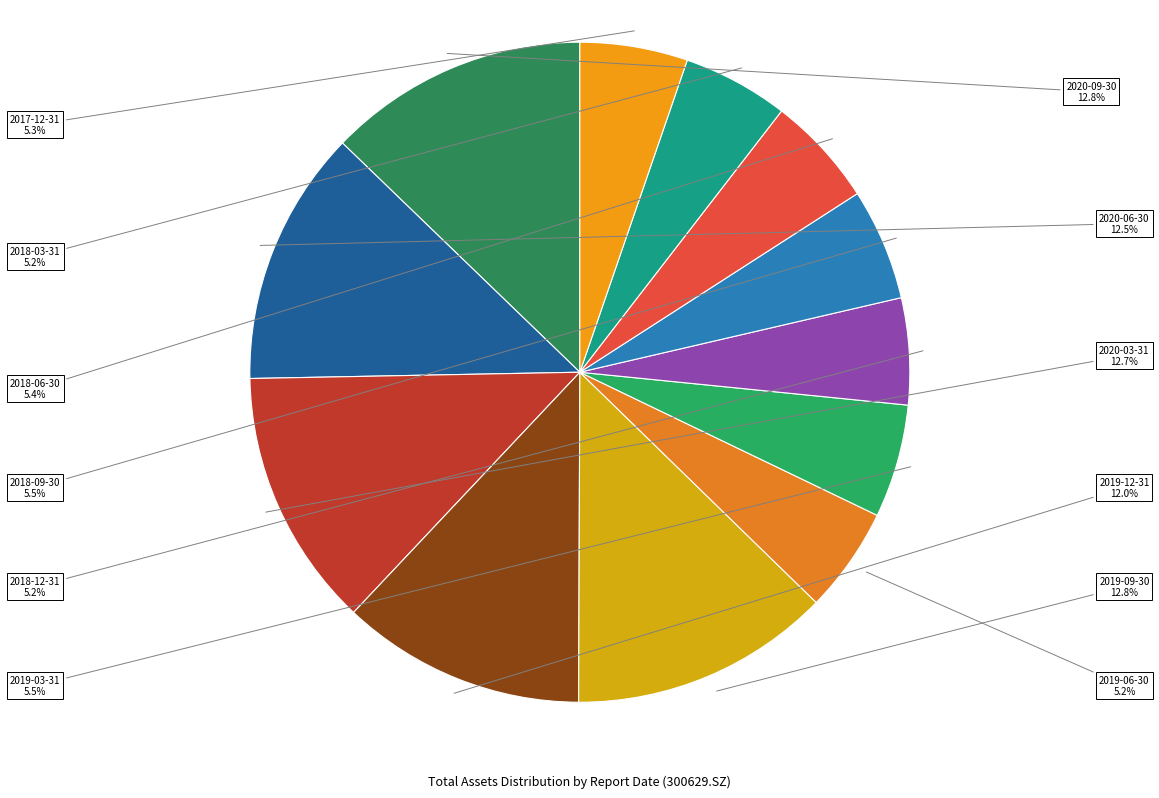

To the nearest percent, what is the combined percentage of 2018-03-31 and 2018-12-31?

10%